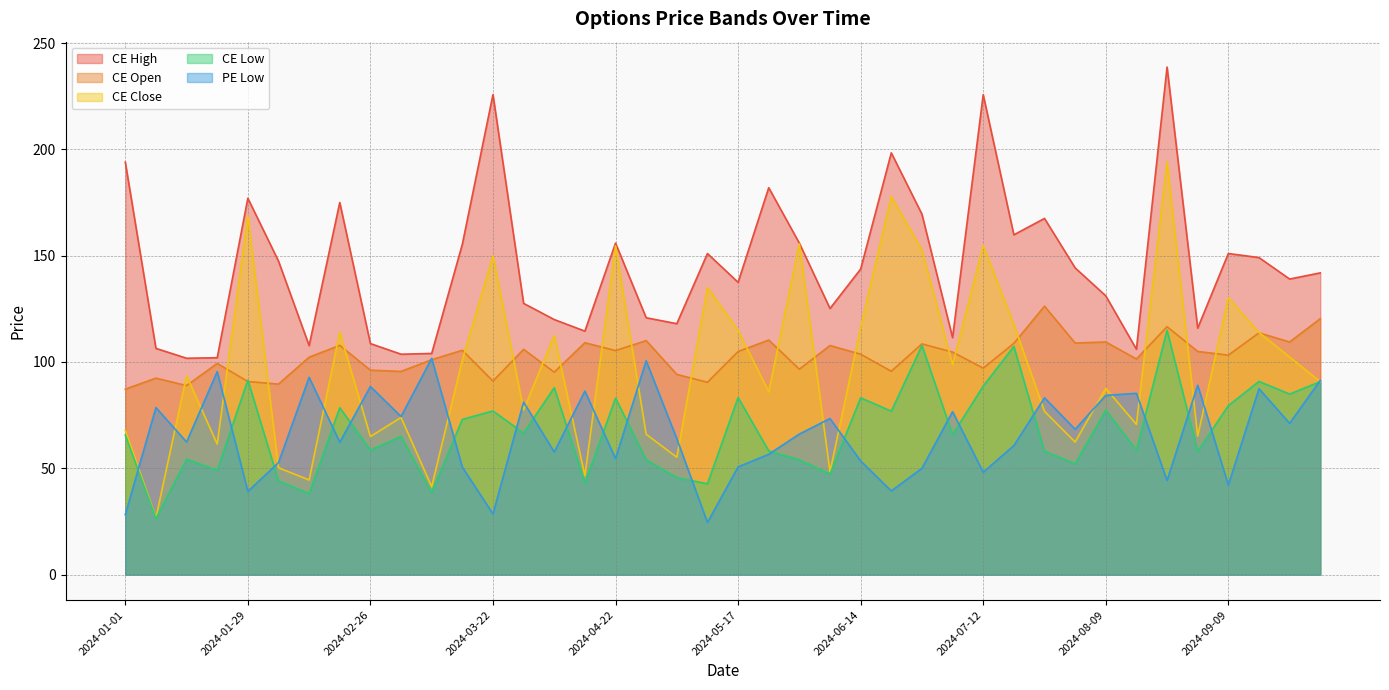

Does the chart have visible grid lines?

Yes